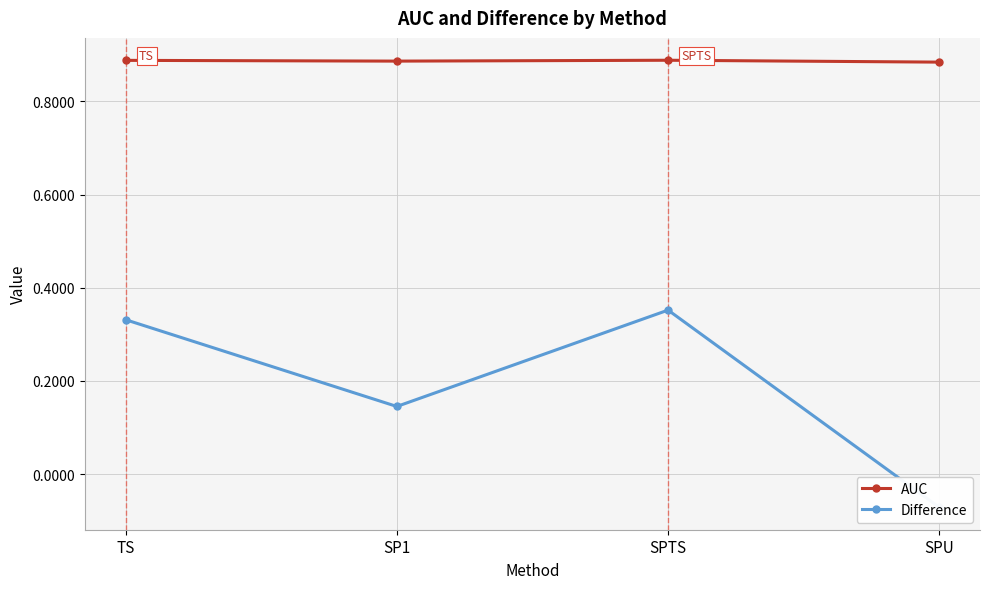

True or false: Difference and AUC cross at least once.

False